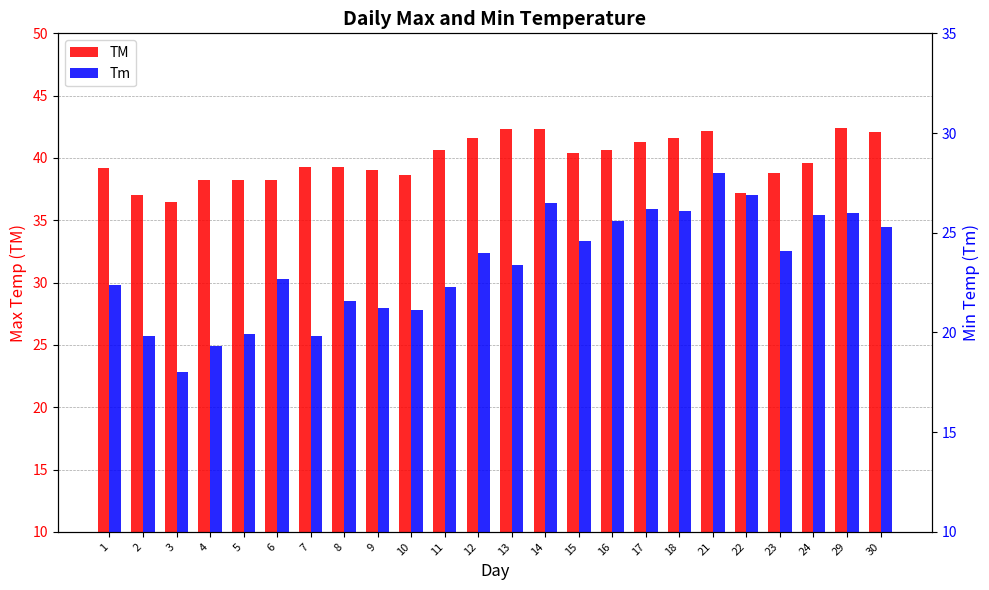

What is the minimum value for Tm?

18.0